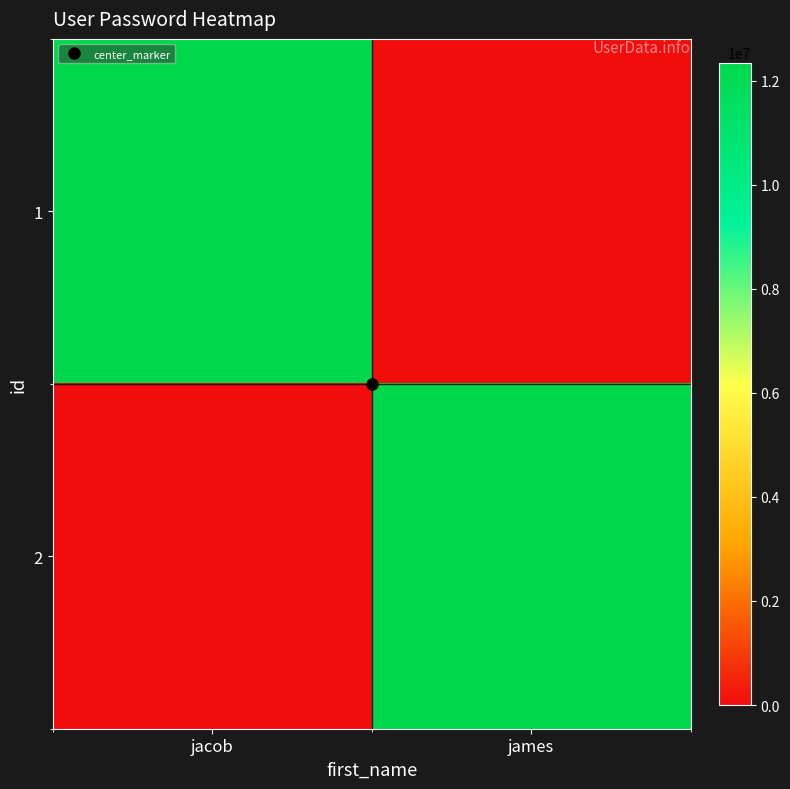

Count the number of data series in this chart.

2